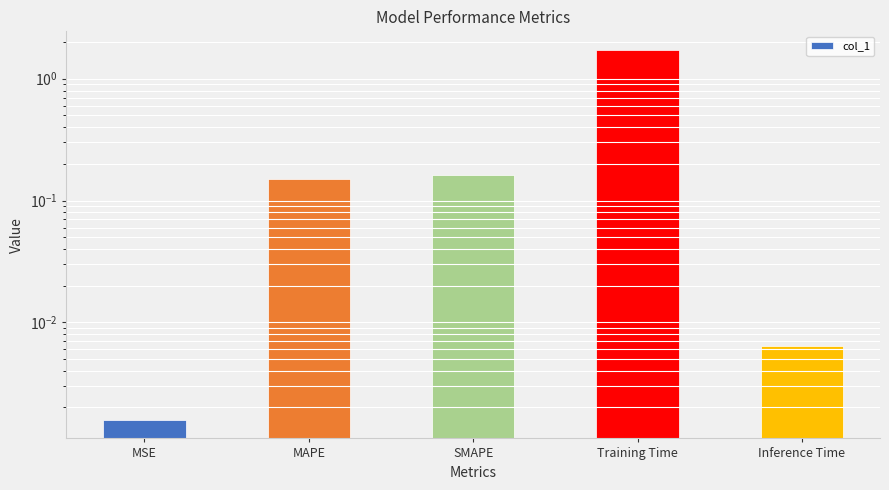

What is the average value?

0.4